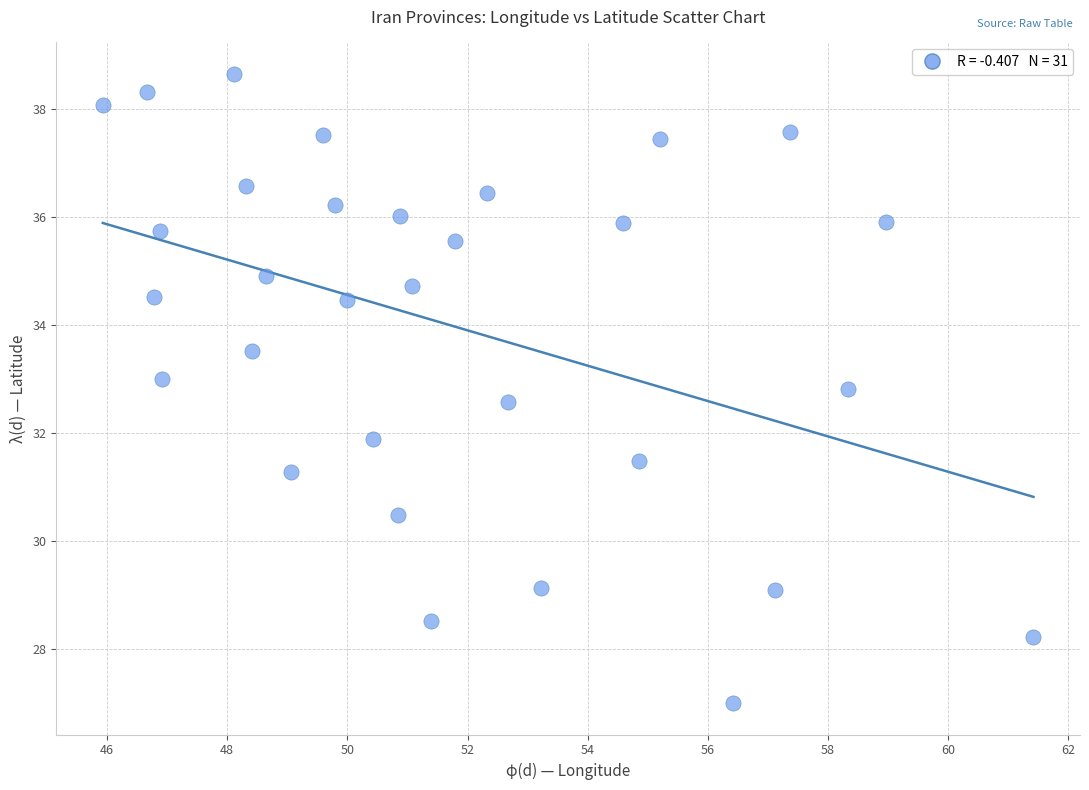

What is the range of Y values (max minus min)?

11.7